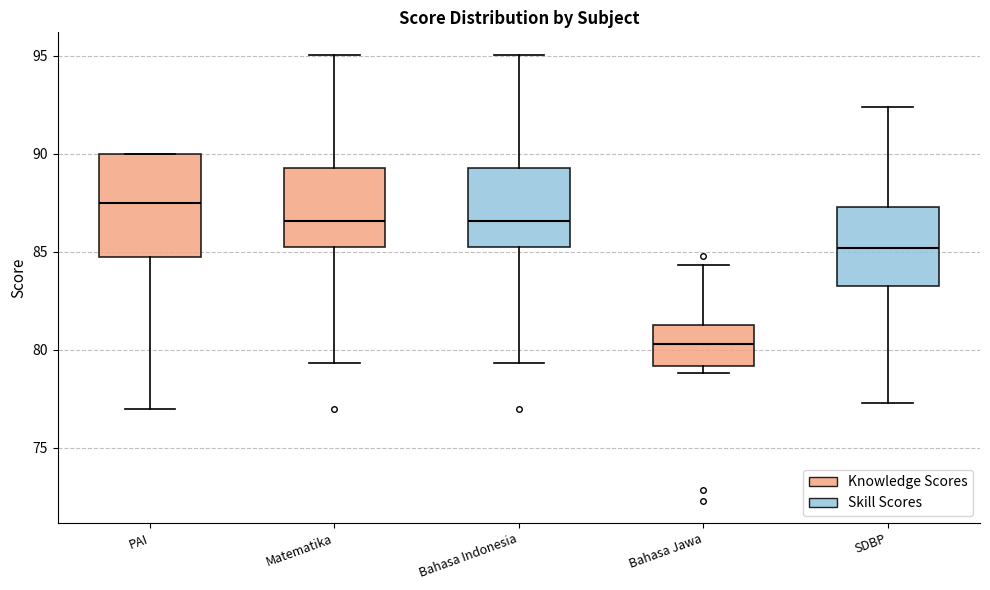

Reading left to right, read every box against the y-axis: the position of its median line, the range the box covers, and the ends of its whiskers. The values are not printed on the chart, so give them approximately, as read against the axis.

PAI: median 87.5, box 85.0 to 90.0, whiskers 77.0 to 90.0
Matematika: median 86.5, box 85.5 to 89.5, whiskers 79.5 to 95.0
Bahasa Indonesia: median 86.5, box 85.5 to 89.5, whiskers 79.5 to 95.0
Bahasa Jawa: median 80.5, box 79.0 to 81.5, whiskers 79.0 (just below the box's lower edge) to 84.5
SDBP: median 85.0, box 83.5 to 87.5, whiskers 77.5 to 92.5